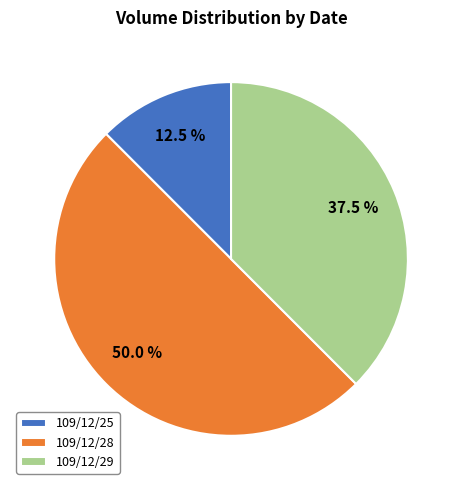

What is the smallest slice in the pie chart?

109/12/25